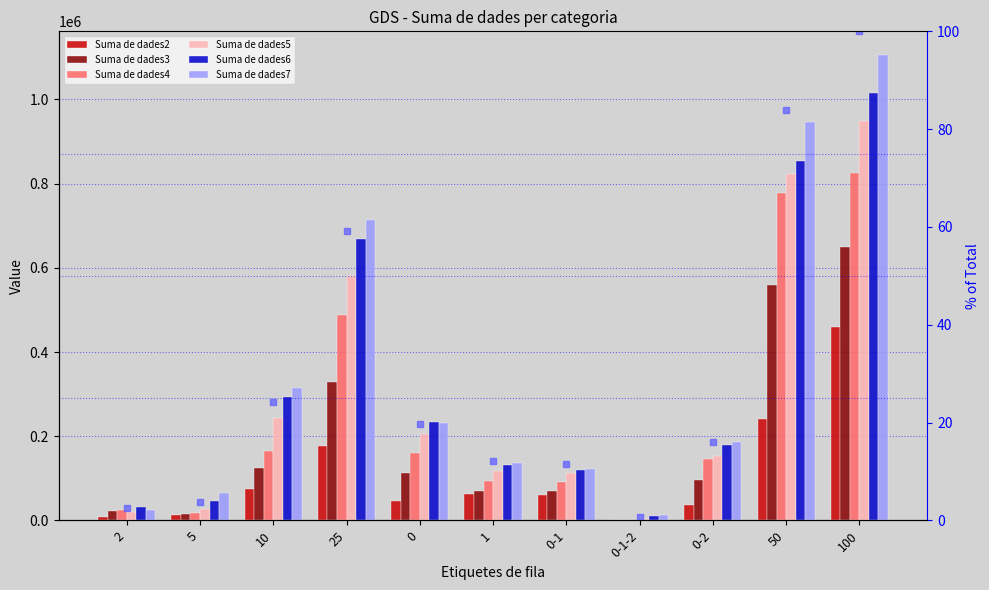

At which category does the chart reach its minimum across all series?

0-1-2